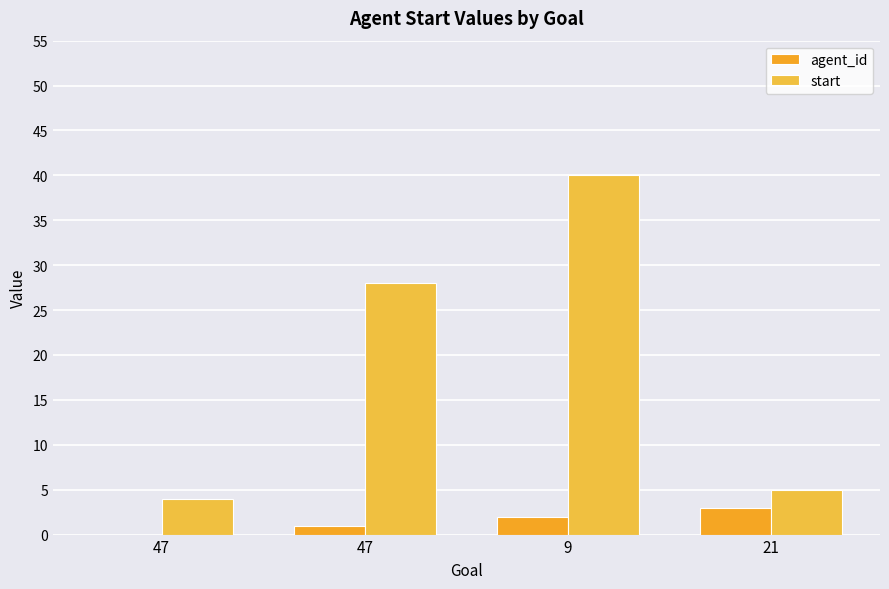

Is it true that agent_id equals 2 at 47?

False